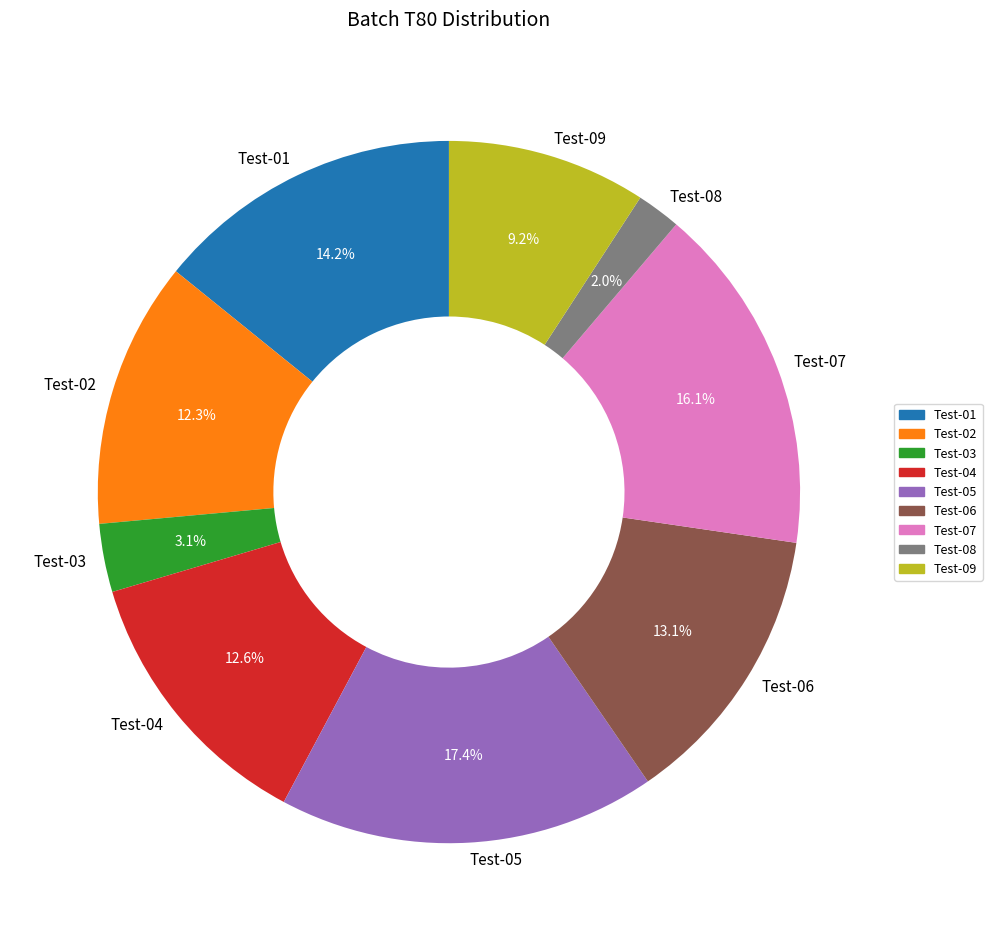

Is there a majority slice in this chart?

No